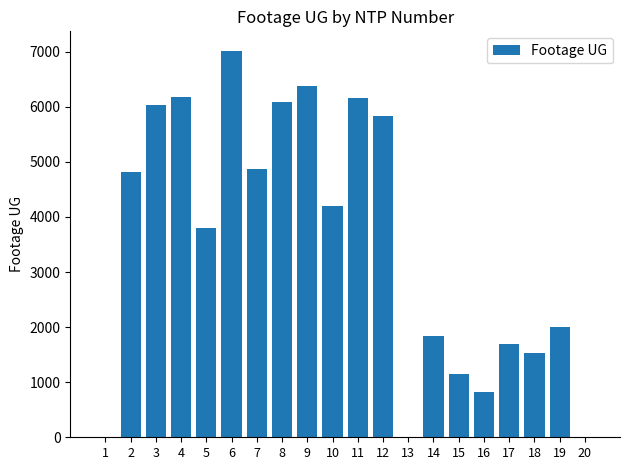

Approximately how many times larger is the value at 19 compared to 14?

1.1